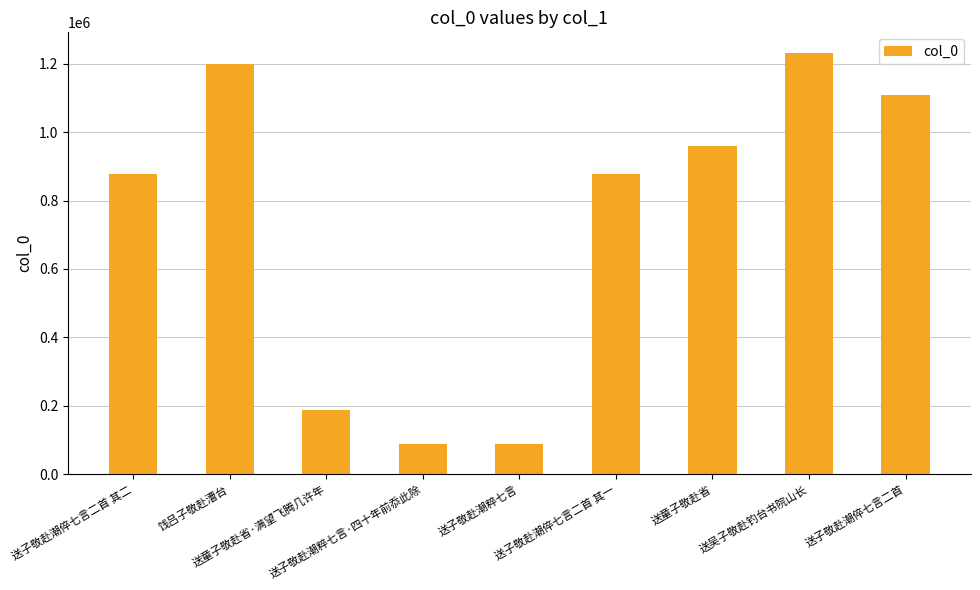

What is the approximate value at 送子敬赴潮倅七言二首 其一, to the nearest 50?

877100